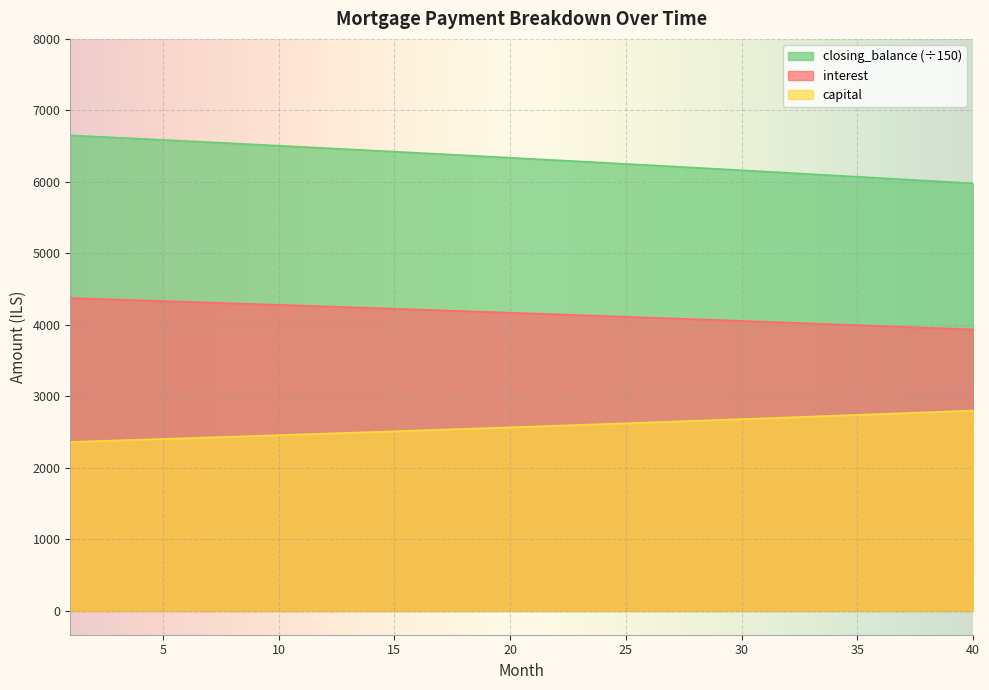

Count the number of data series in this chart.

3